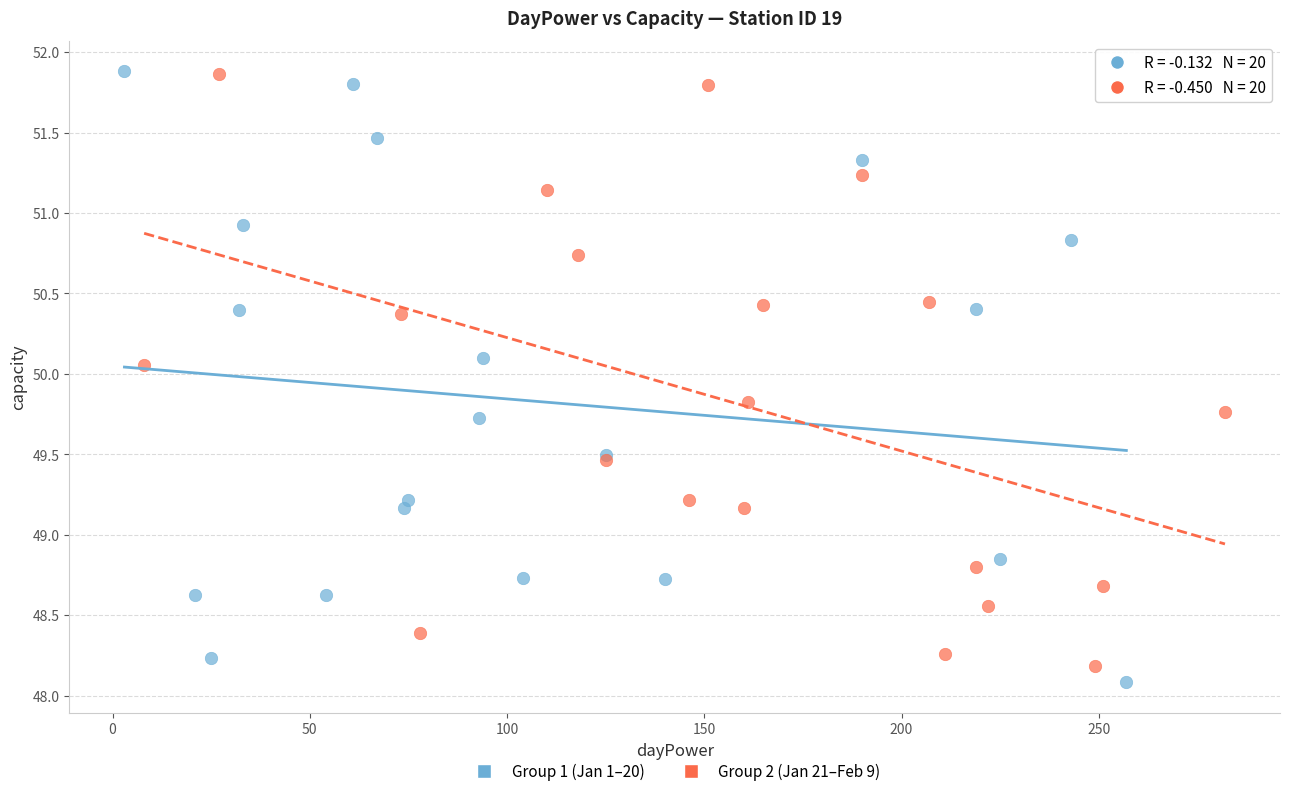

Which series has the widest spread of Y values?

Group 1 (Jan 1–20)